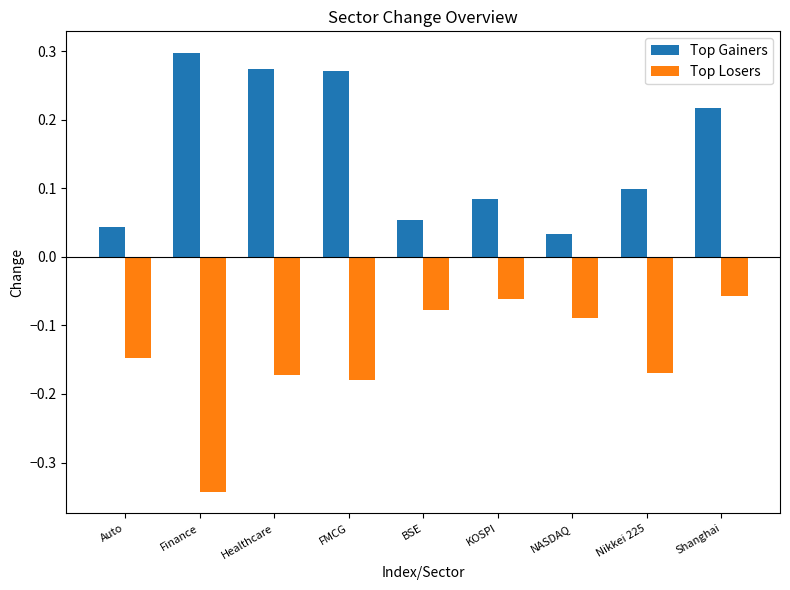

Rank the series by their average value, from highest to lowest.

Top Gainers, Top Losers